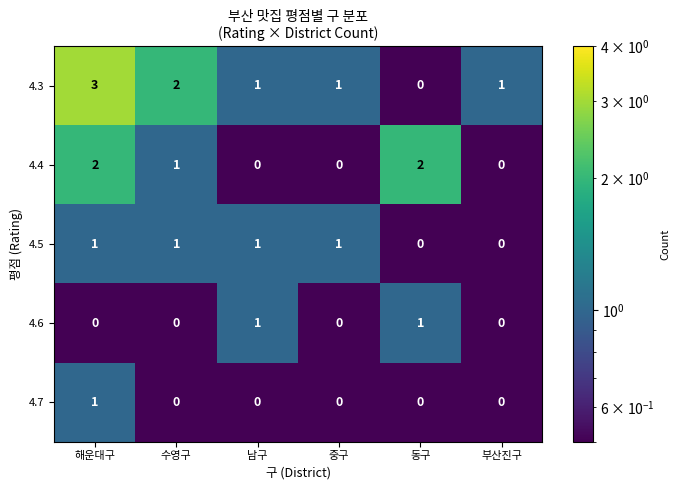

The 4.4 series shows 1 at 부산진구. True or false?

False